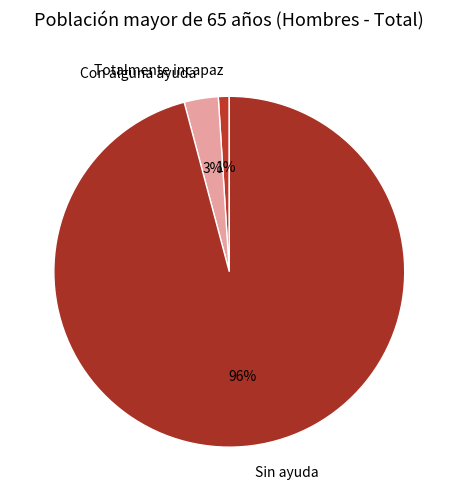

To the nearest percent, what is the average slice percentage?

33%